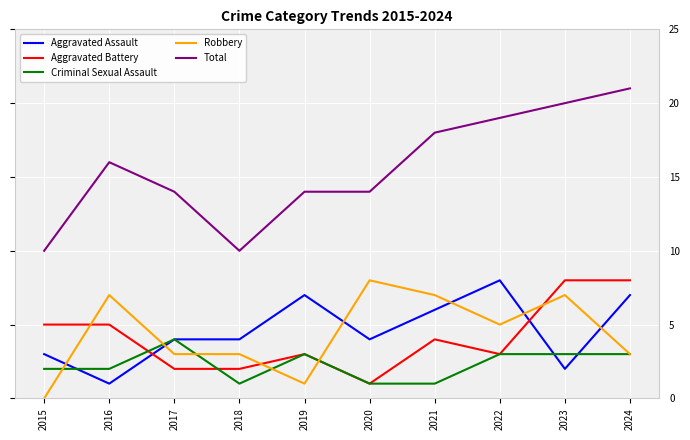

Reading left to right, transcribe all the data shown in this chart.

Aggravated Assault: 2015=3	2016=1	2017=4	2018=4	2019=7	2020=4	2021=6	2022=8	2023=2	2024=7
Aggravated Battery: 2015=5	2016=5	2017=2	2018=2	2019=3	2020=1	2021=4	2022=3	2023=8	2024=8
Criminal Sexual Assault: 2015=2	2016=2	2017=4	2018=1	2019=3	2020=1	2021=1	2022=3	2023=3	2024=3
Robbery: 2015=0	2016=7	2017=3	2018=3	2019=1	2020=8	2021=7	2022=5	2023=7	2024=3
Total: 2015=10	2016=16	2017=14	2018=10	2019=14	2020=14	2021=18	2022=19	2023=20	2024=21